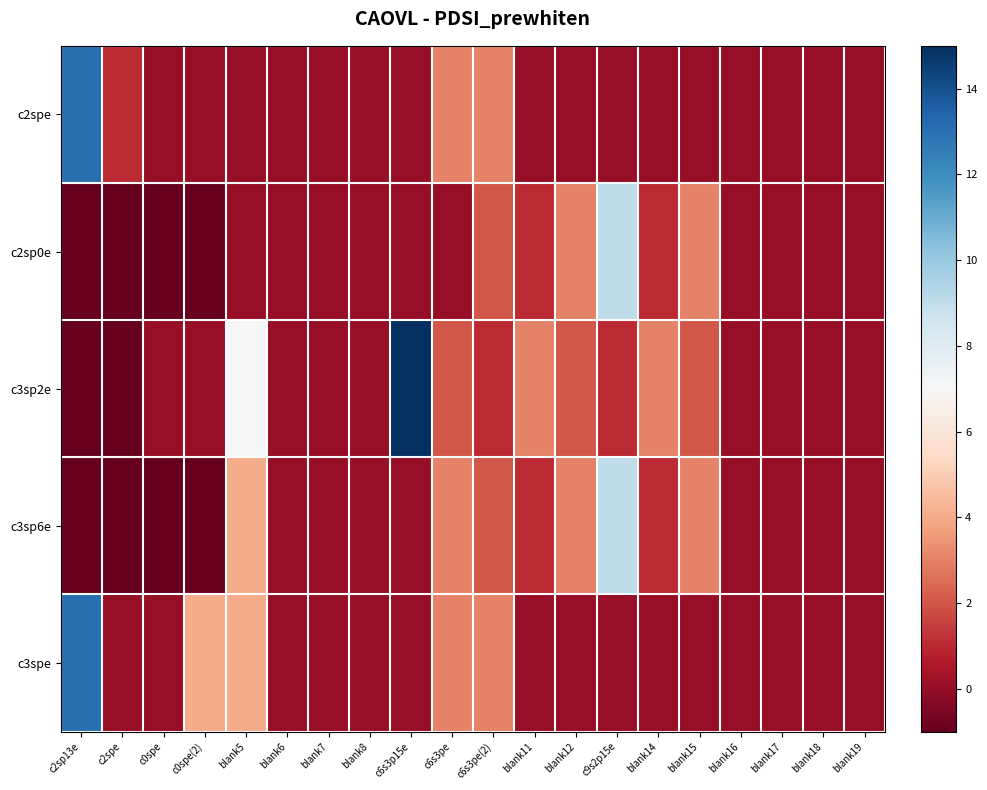

At blank5, list the series in order from largest to smallest.

c3sp2e, c3sp6e, c3spe, c2spe, c2sp0e